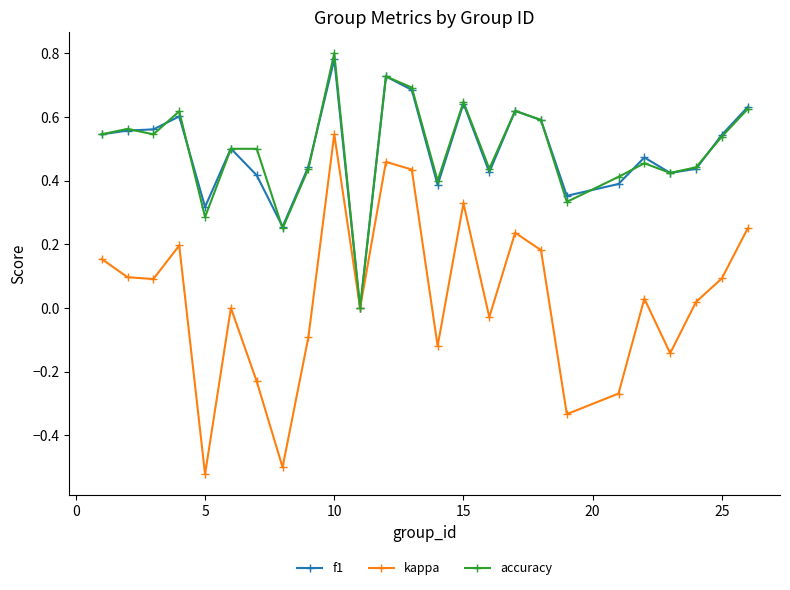

True or false: kappa has more than 2 points higher than both neighbors.

True